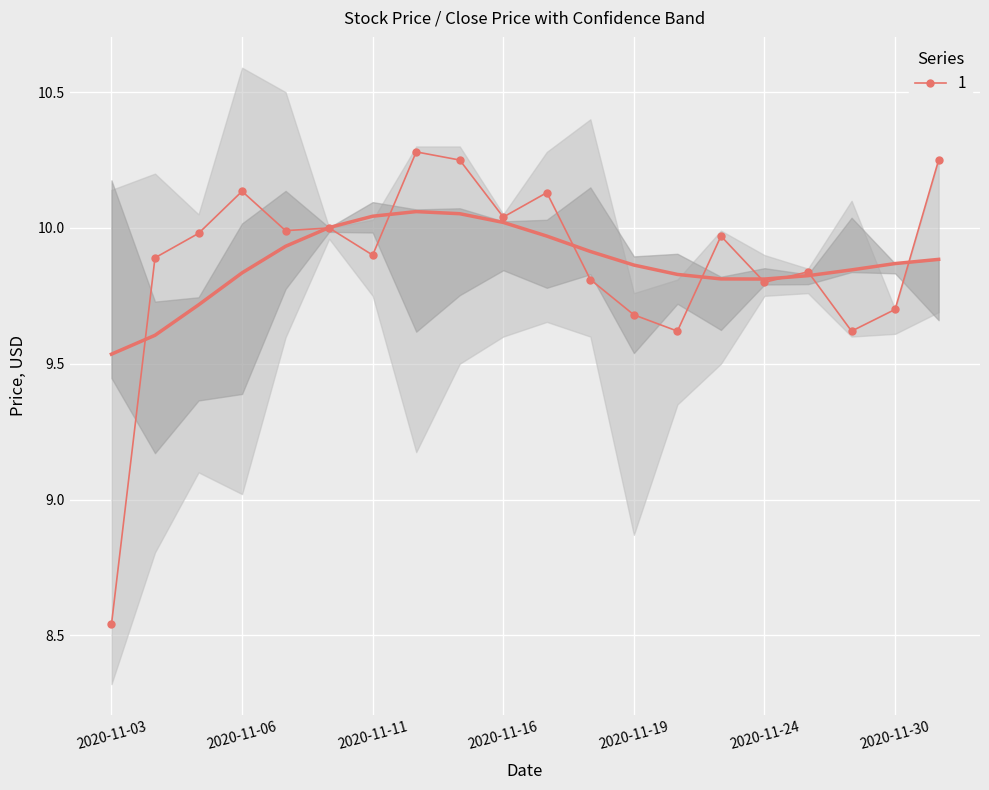

At which label is Low closest to 9?

2020-11-06